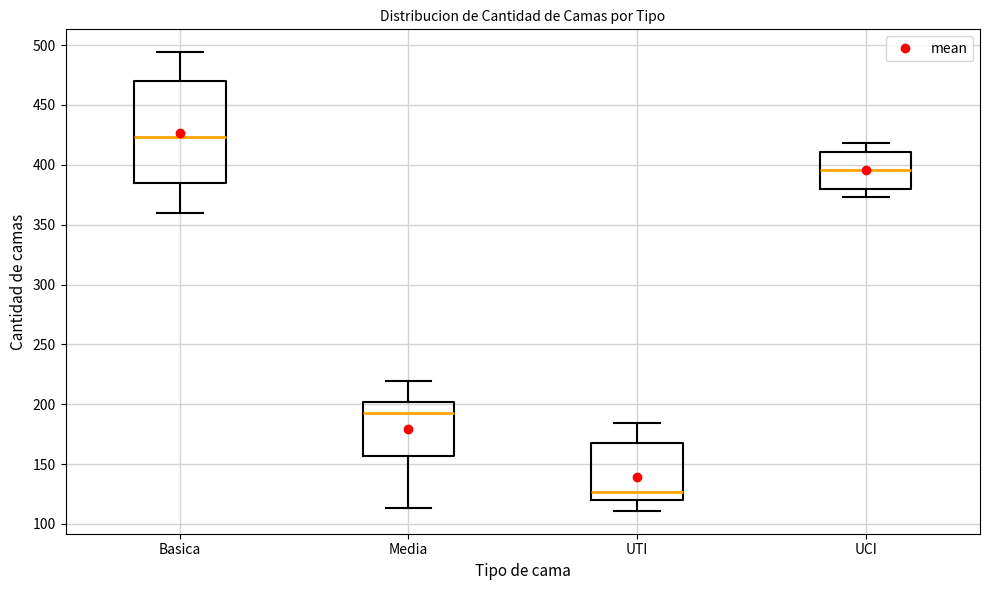

Which box's median line is the lowest?

UTI